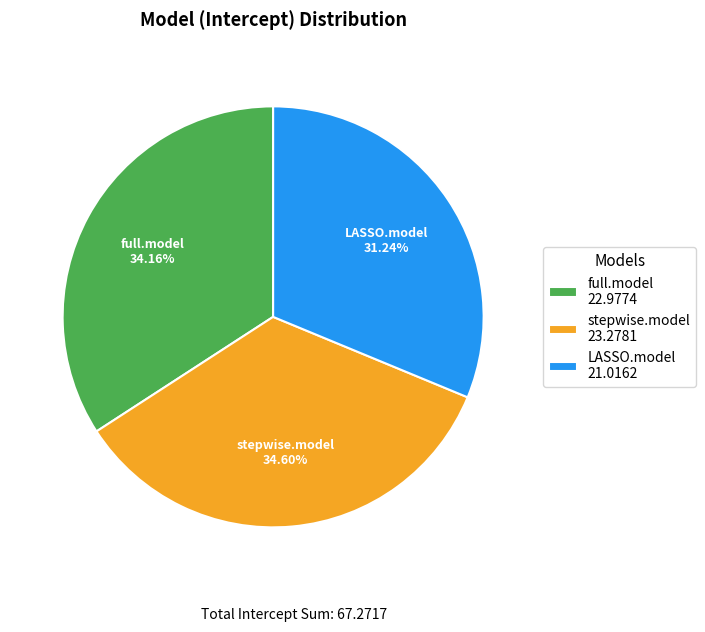

What percentage is the full.model slice, to the nearest percent?

34%